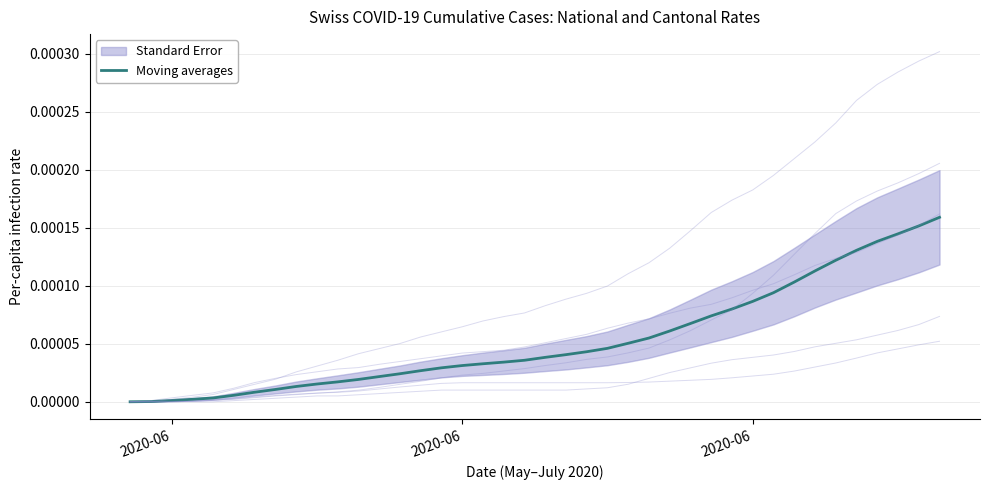

Is this an area chart (filled region under the line)?

No